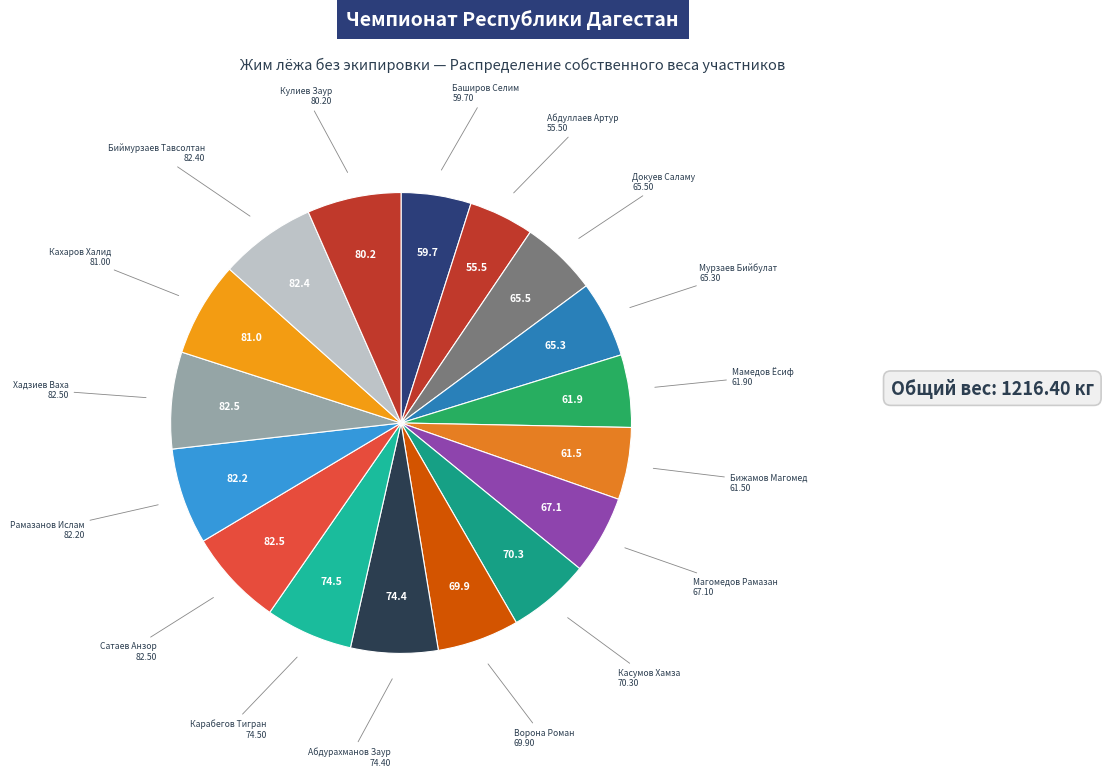

How many slices are in this pie chart?

17